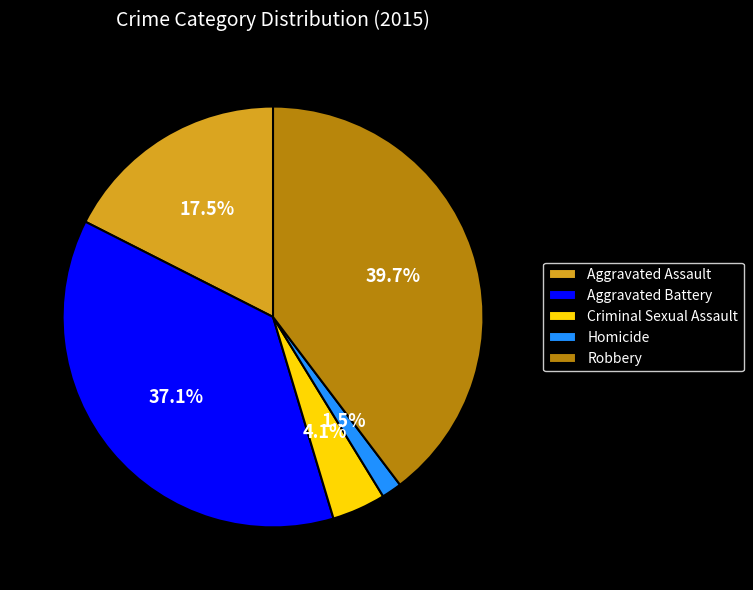

Count the number of slices in the pie.

5